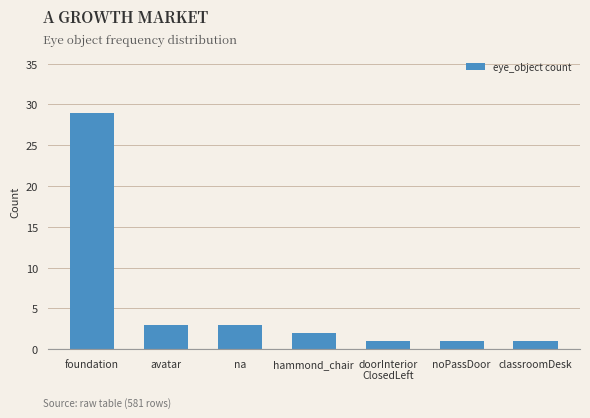

What is the approximate value at foundation?

29